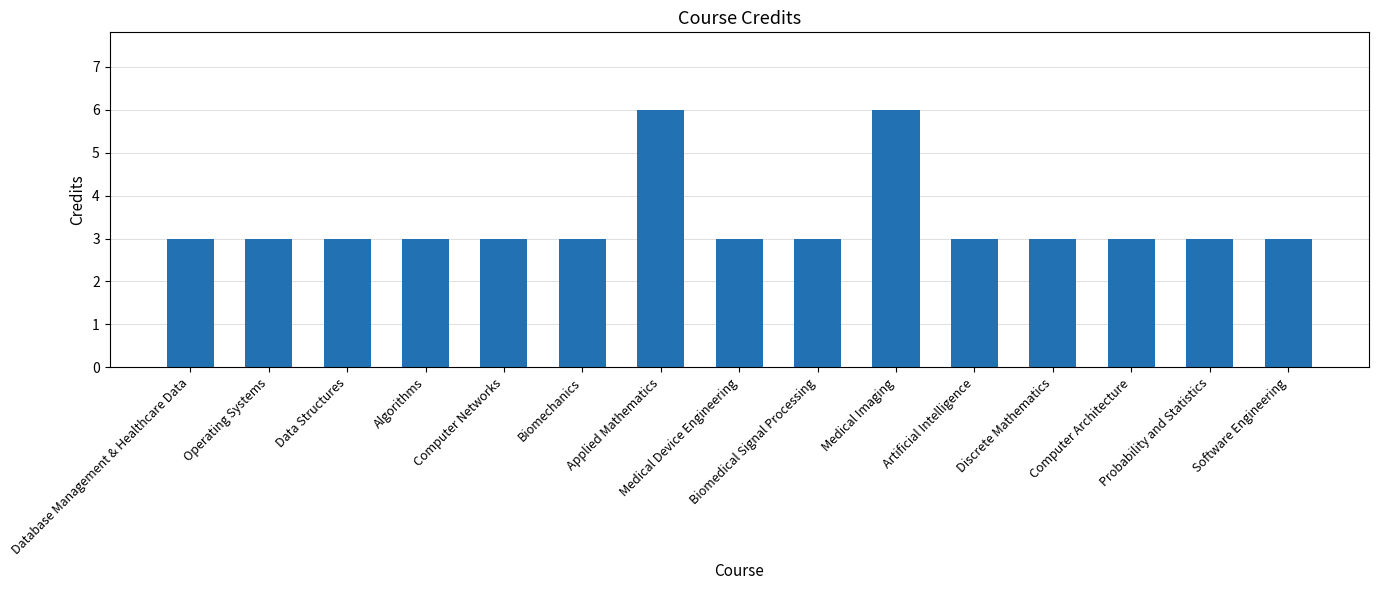

Are the bars horizontal?

No